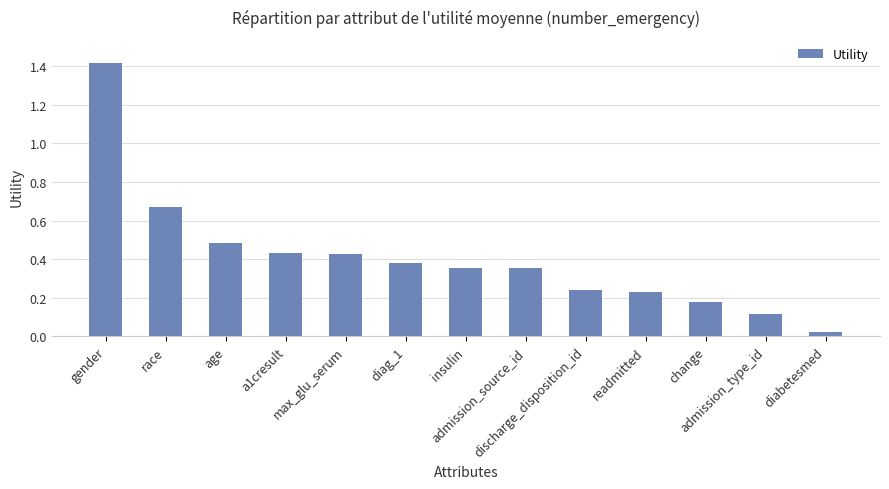

What is the maximum value shown in the chart?

1.4